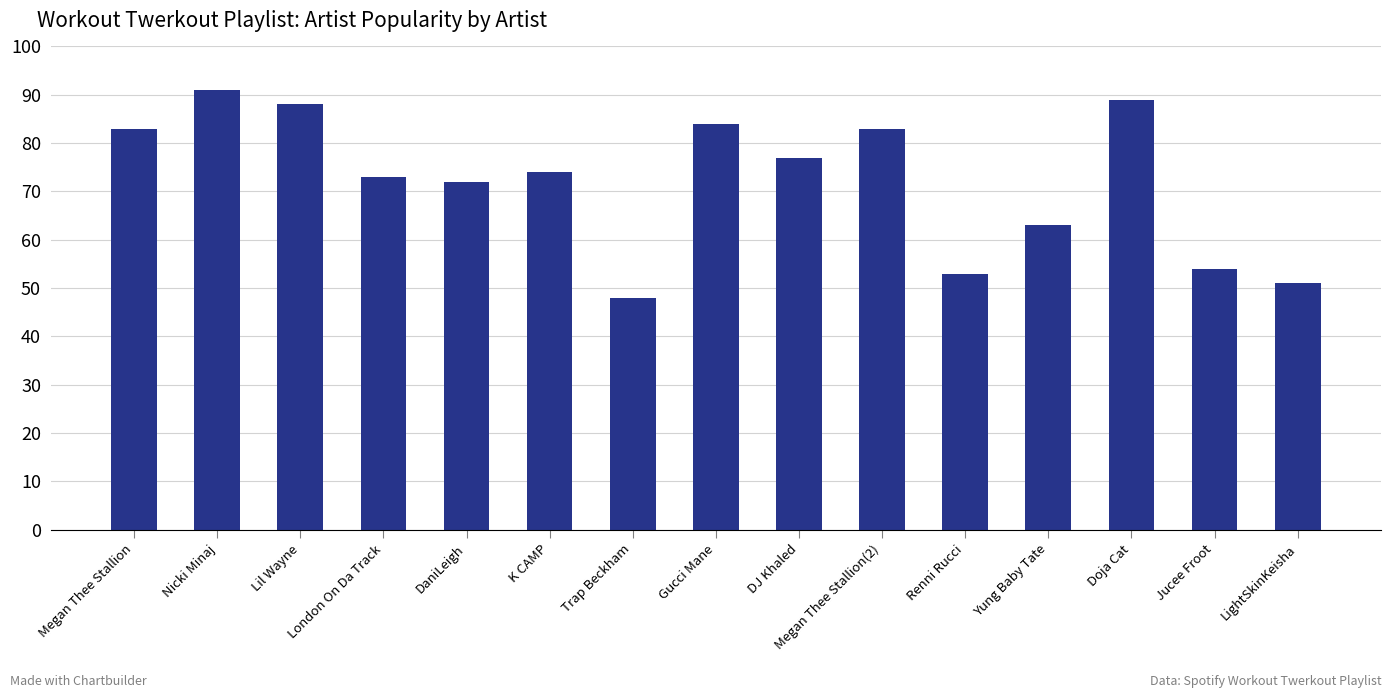

What is the label of the 11th bar from the right?

DaniLeigh